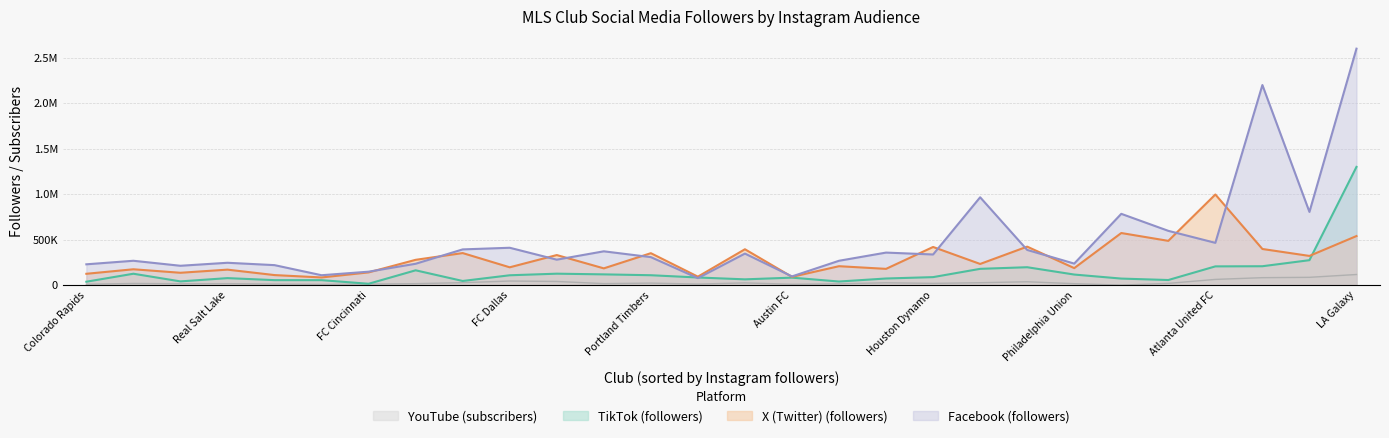

Which series has the largest total across all categories?

facebook